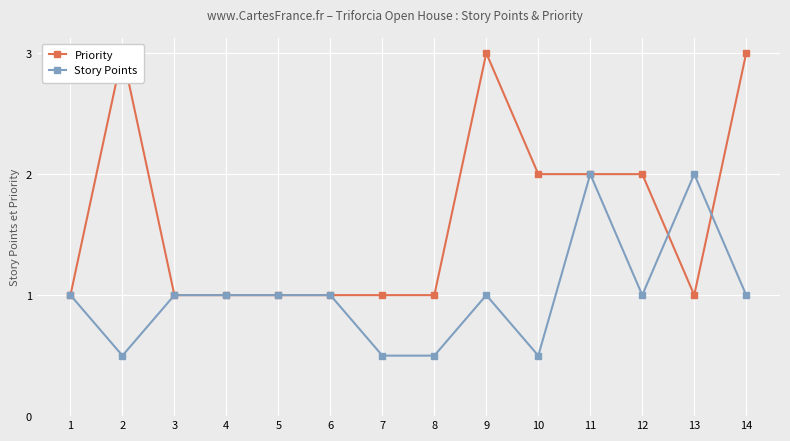

What is the highest value of the Story Points series?

2.0